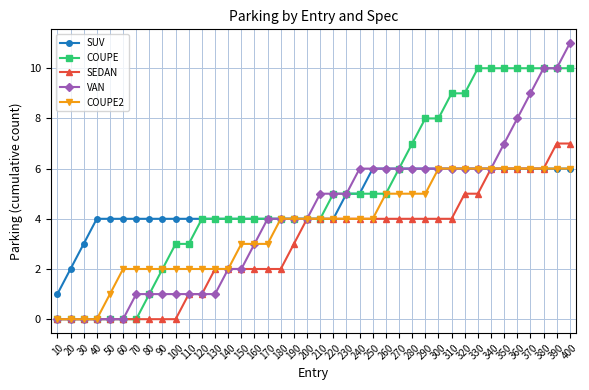

Rank the series by their average value, from highest to lowest.

COUPE, SUV, VAN, COUPE2, SEDAN